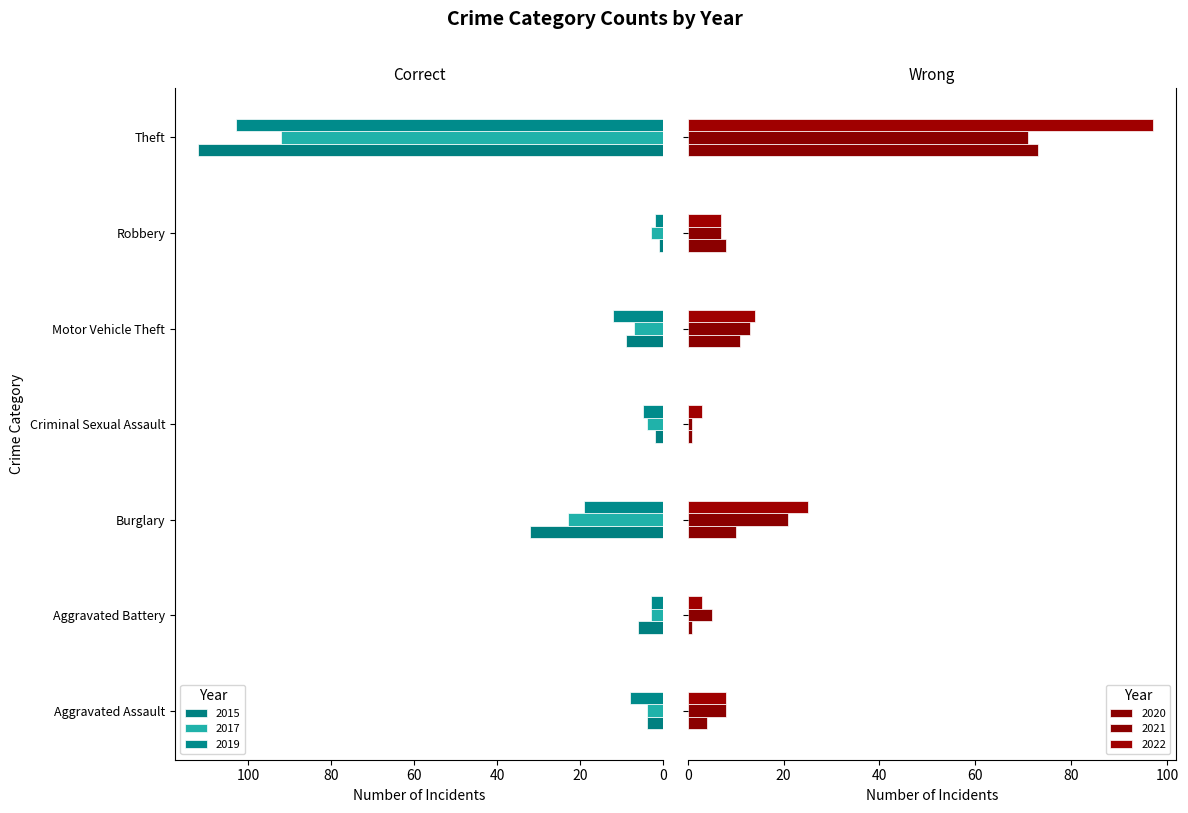

Reading left to right, what are all the values shown in this chart?

2015: 4	6	32	2	9	1	112
2017: 4	3	23	4	7	3	92
2019: 8	3	19	5	12	2	103
2020: 4	1	10	1	11	8	73
2021: 8	5	21	1	13	7	71
2022: 8	3	25	3	14	7	97